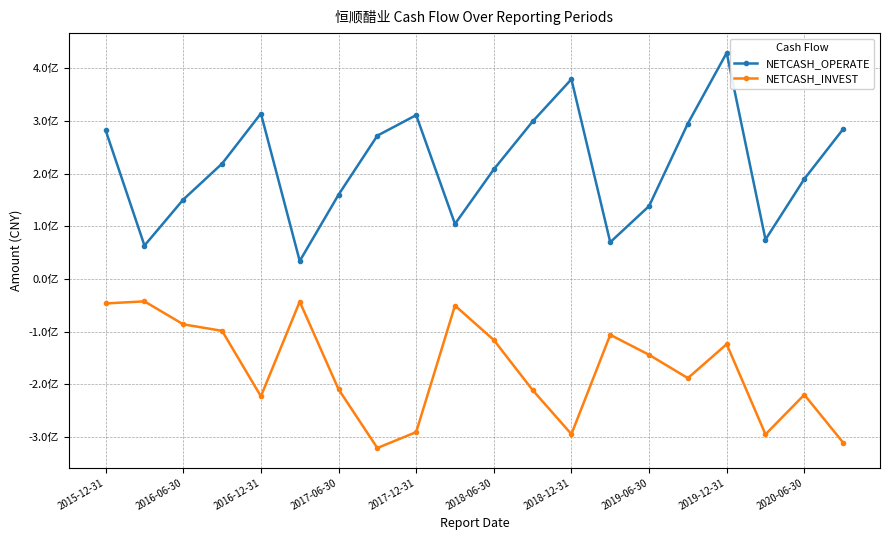

Is this an area chart (filled region under the line)?

No